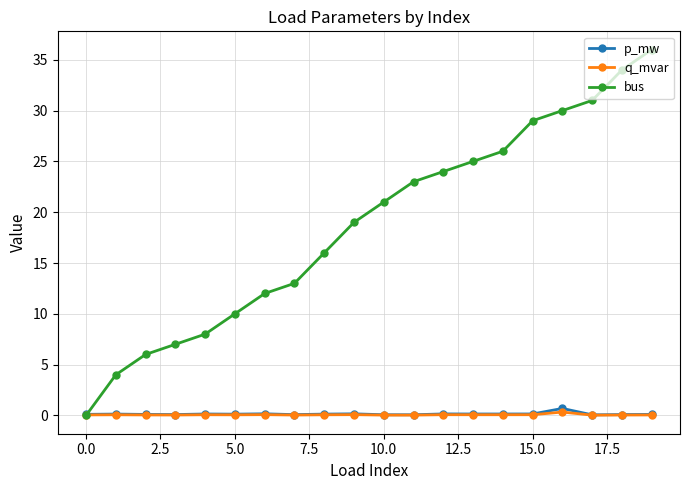

Which series has the largest range (max minus min)?

bus